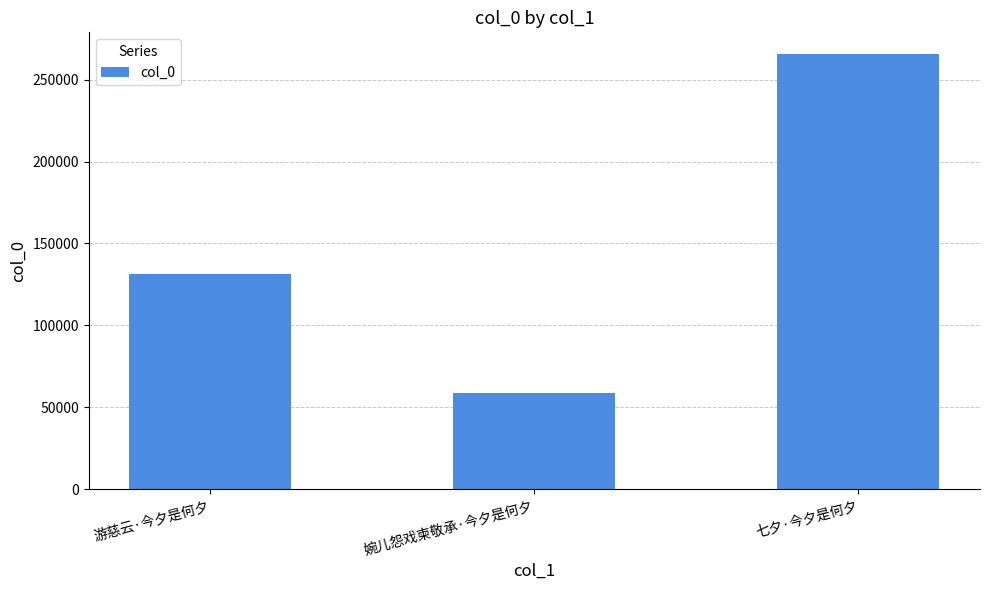

What is the difference between the values at 游慈云·今夕是何夕 and 七夕·今夕是何夕?

134582